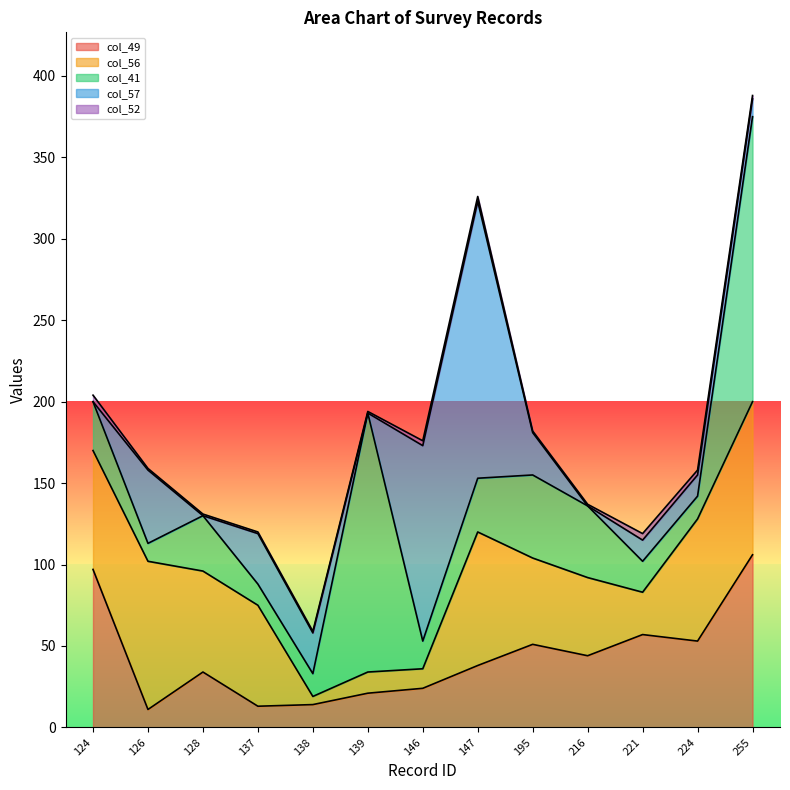

The col_49 series shows 64 at 255. True or false?

False